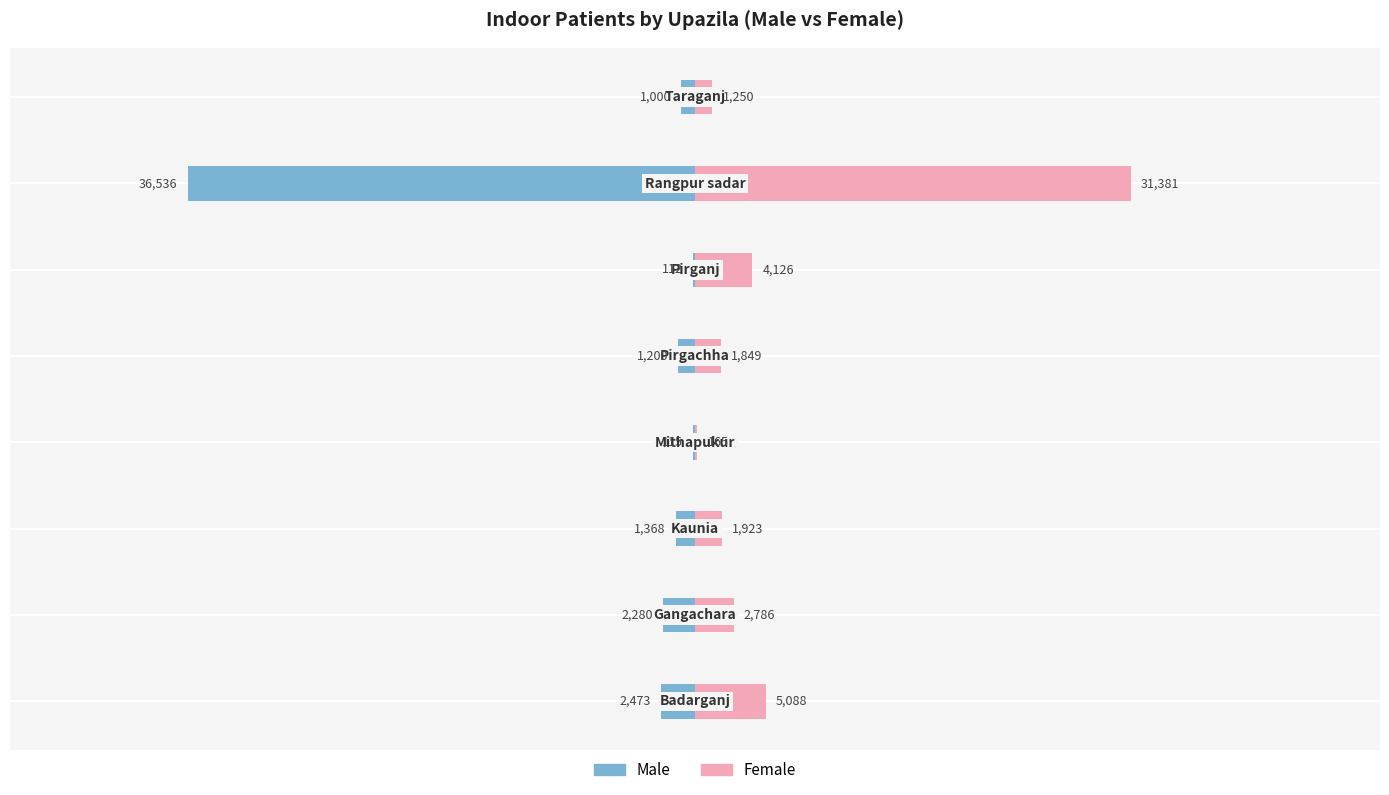

What is the value of the Female bar at the 3rd from the left?

1923